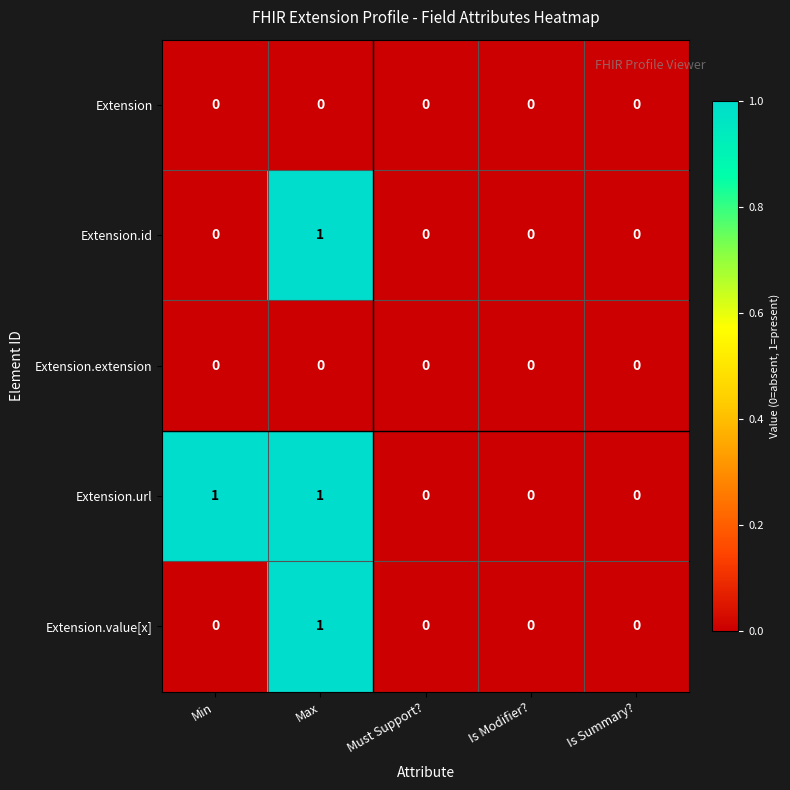

How many distinct data groups are displayed?

5